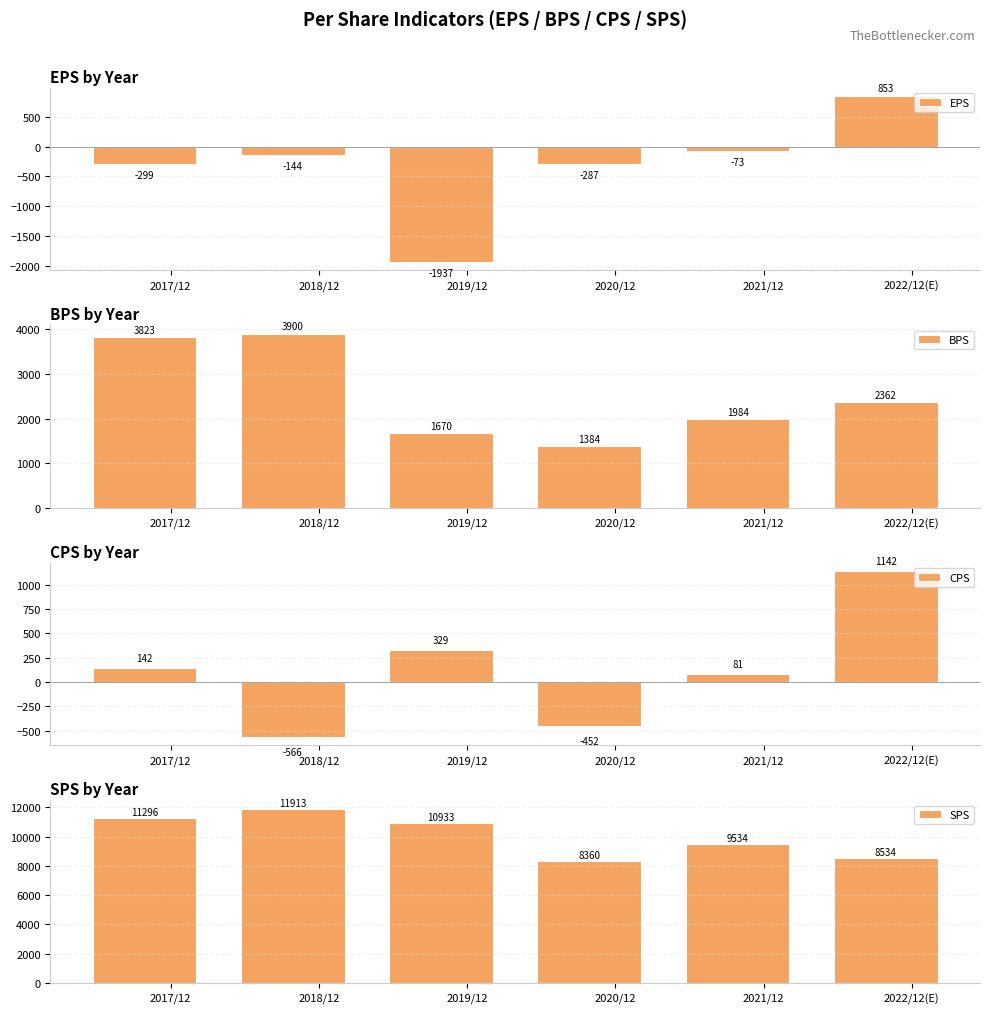

What is the label of the 1st bar from the left?

2017/12